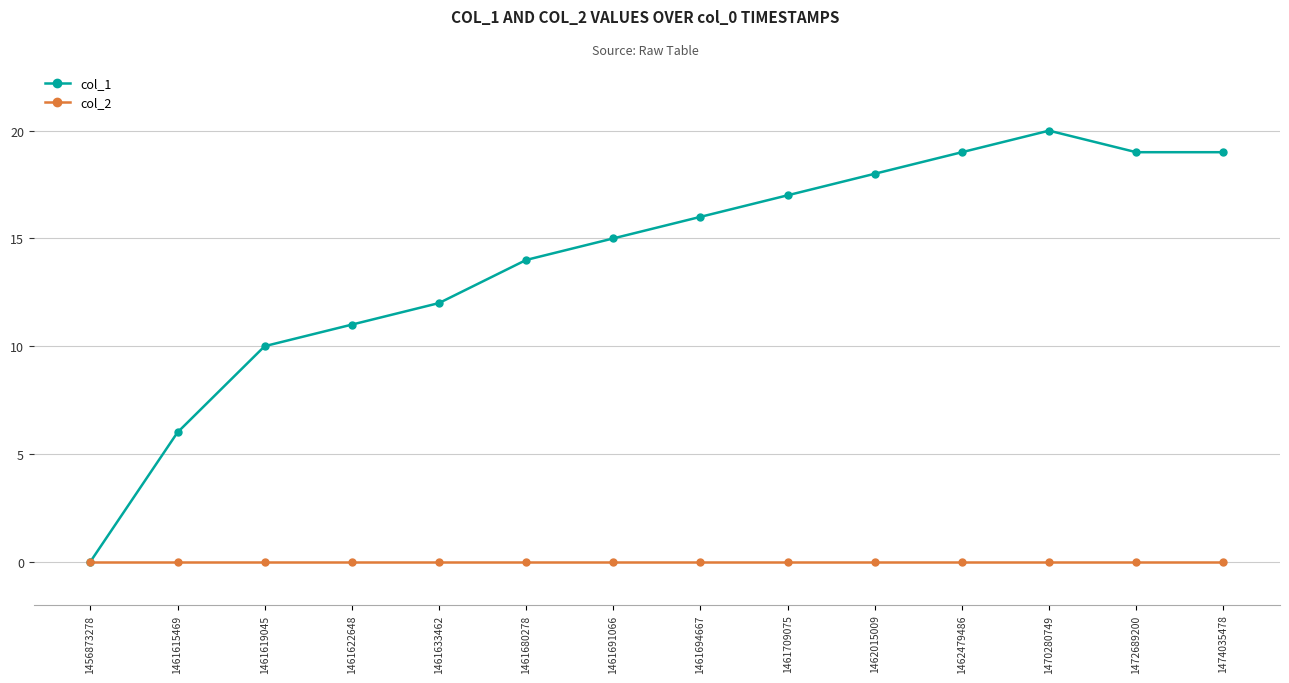

List the series in order of their peak value, lowest first.

col_2, col_1